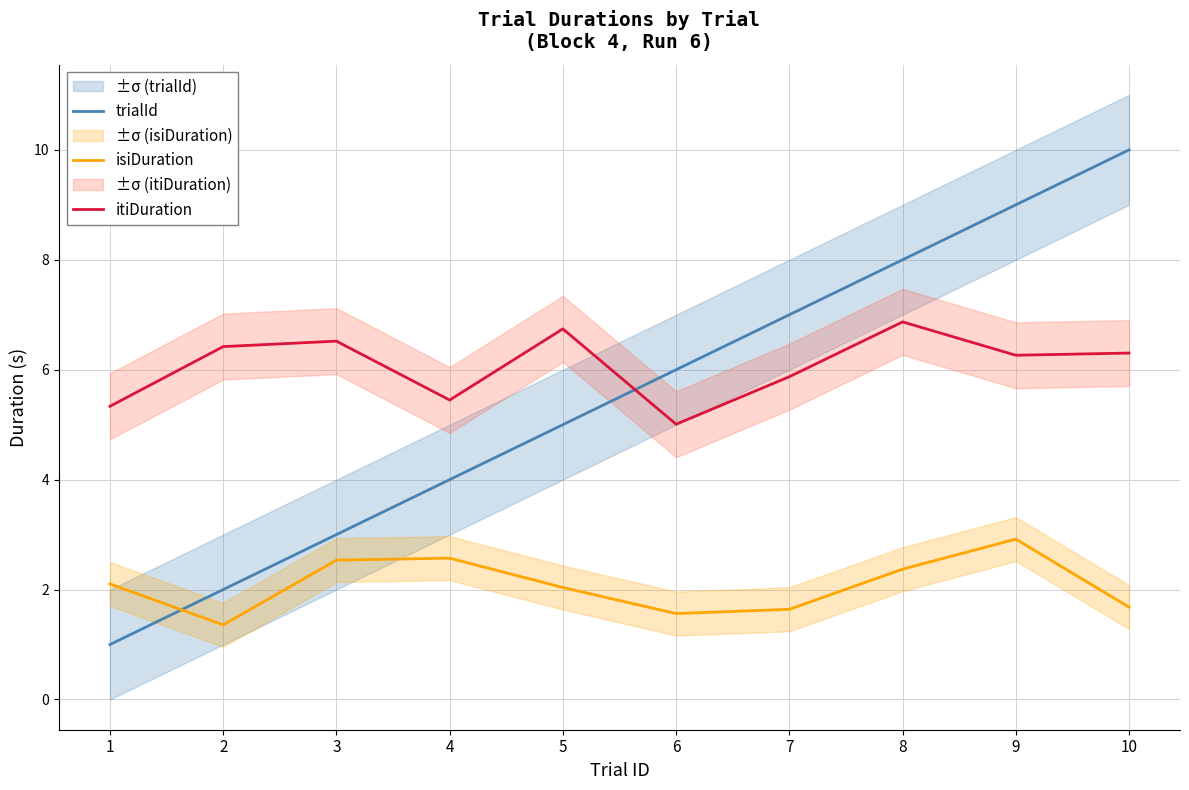

Reading right to left, what are all the values shown in this chart?

trialId: 10=10.0	9=9.0	8=8.0	7=7.0	6=6.0	5=5.0	4=4.0	3=3.0	2=2.0	1=1.0
isiDuration: 10=1.7	9=2.9	8=2.4	7=1.6	6=1.6	5=2.0	4=2.6	3=2.5	2=1.4	1=2.1
itiDuration: 10=6.3	9=6.3	8=6.9	7=5.9	6=5.0	5=6.7	4=5.4	3=6.5	2=6.4	1=5.3